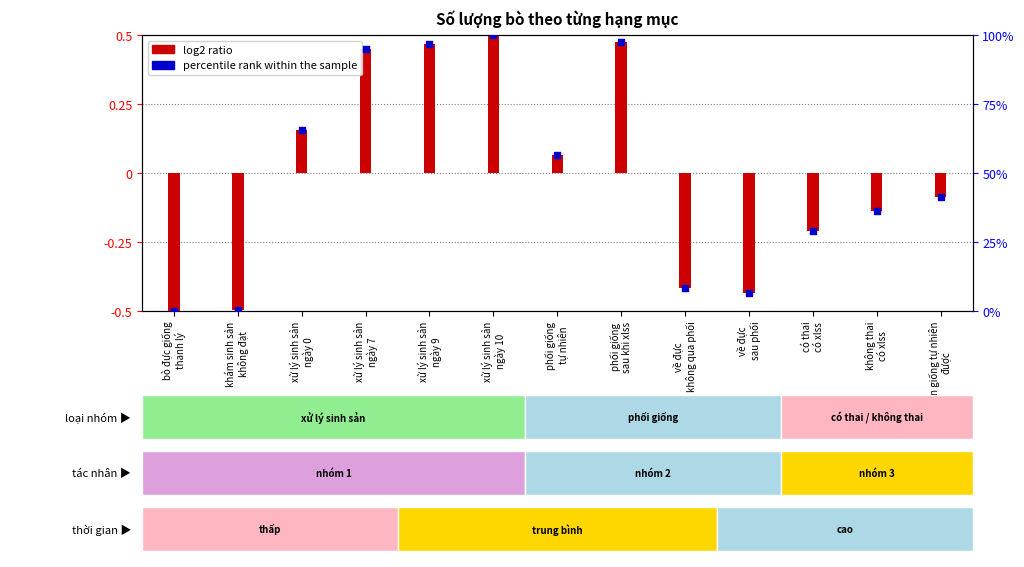

Which series reaches the maximum Y coordinate?

percentile rank within the sample